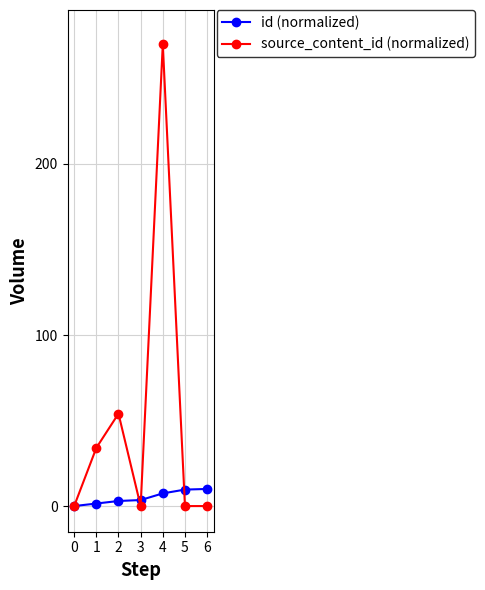

Which series changed the most between 1 and 5?

source_content_id (normalized)